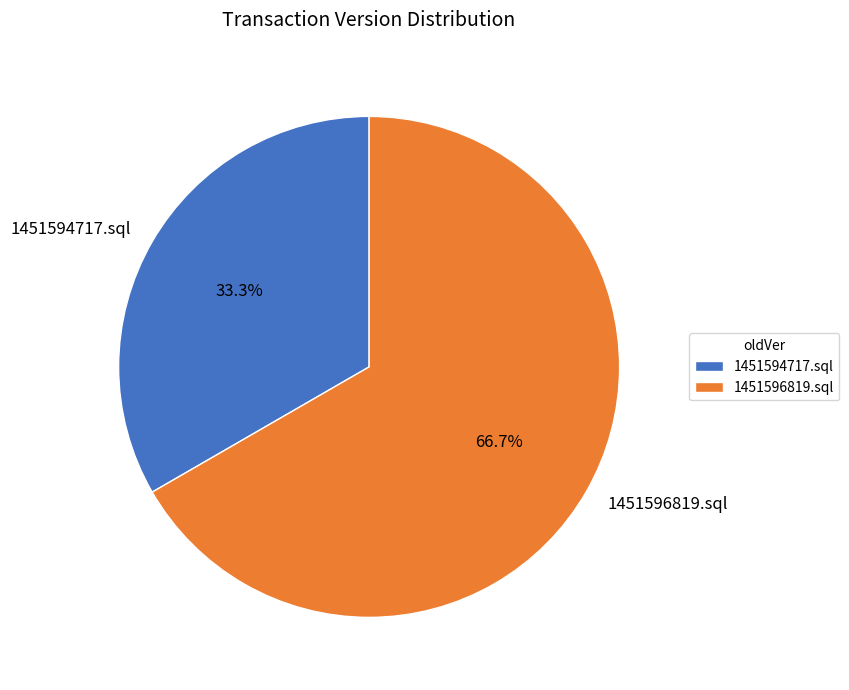

Is the sum of 1451594717.sql and 1451596819.sql greater than half?

Yes